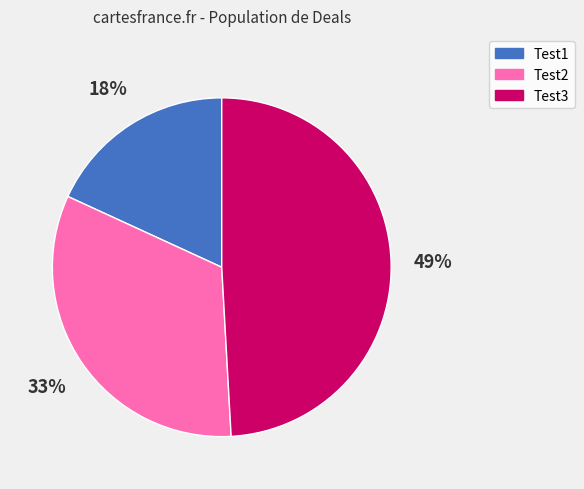

To the nearest percent, what is the average slice percentage?

33%